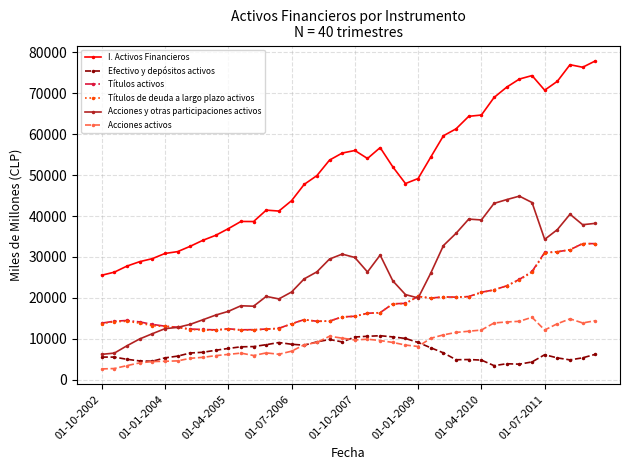

True or false: Títulos de deuda a largo plazo activos and Efectivo y depósitos activos intersect in this chart.

False